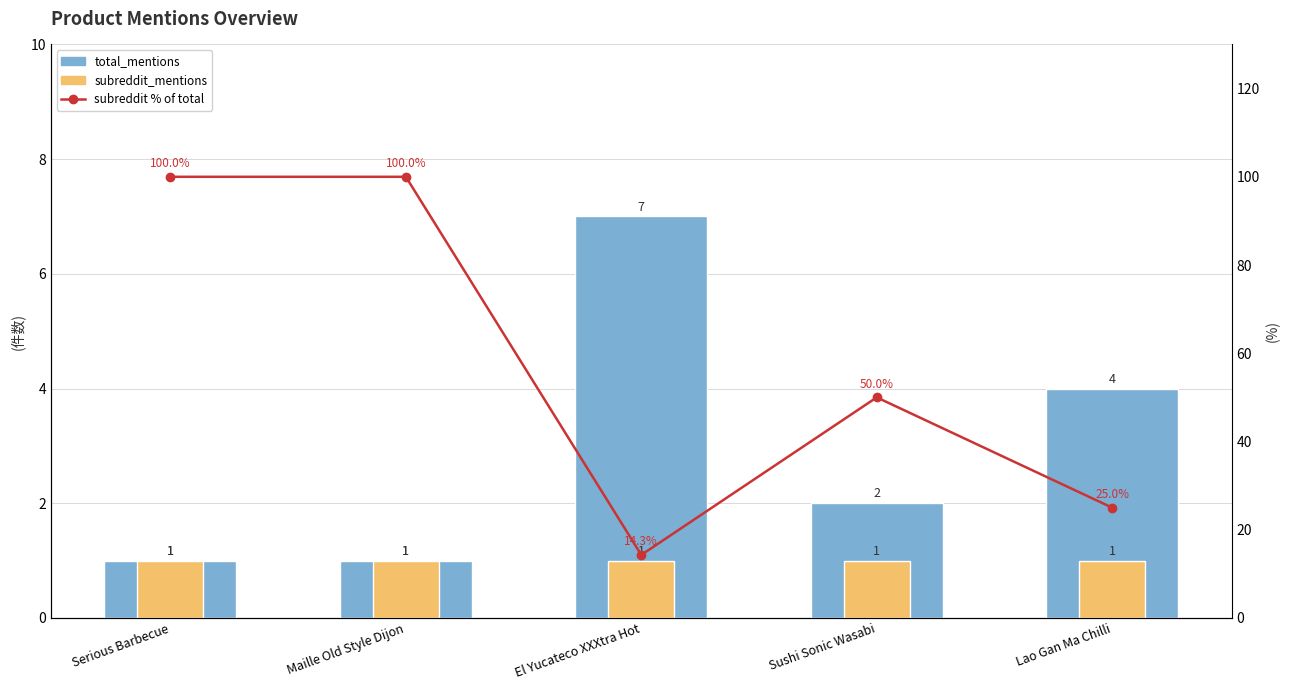

What is the label of the 2nd bar from the left?

Maille Old Style Dijon